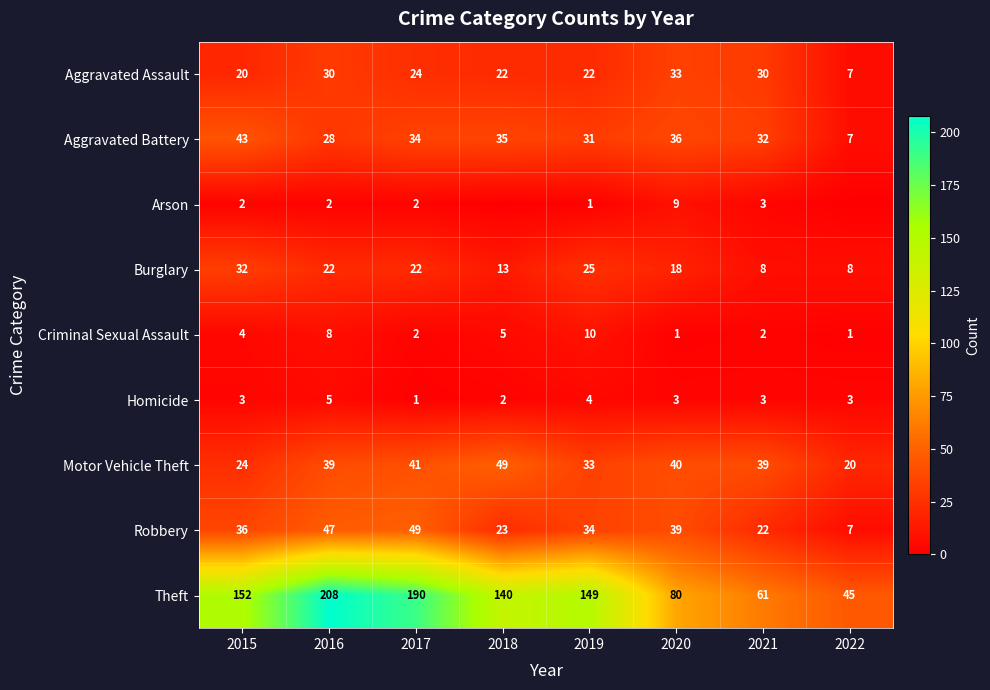

True or false: Burglary has a value of 10 at 2016.

False